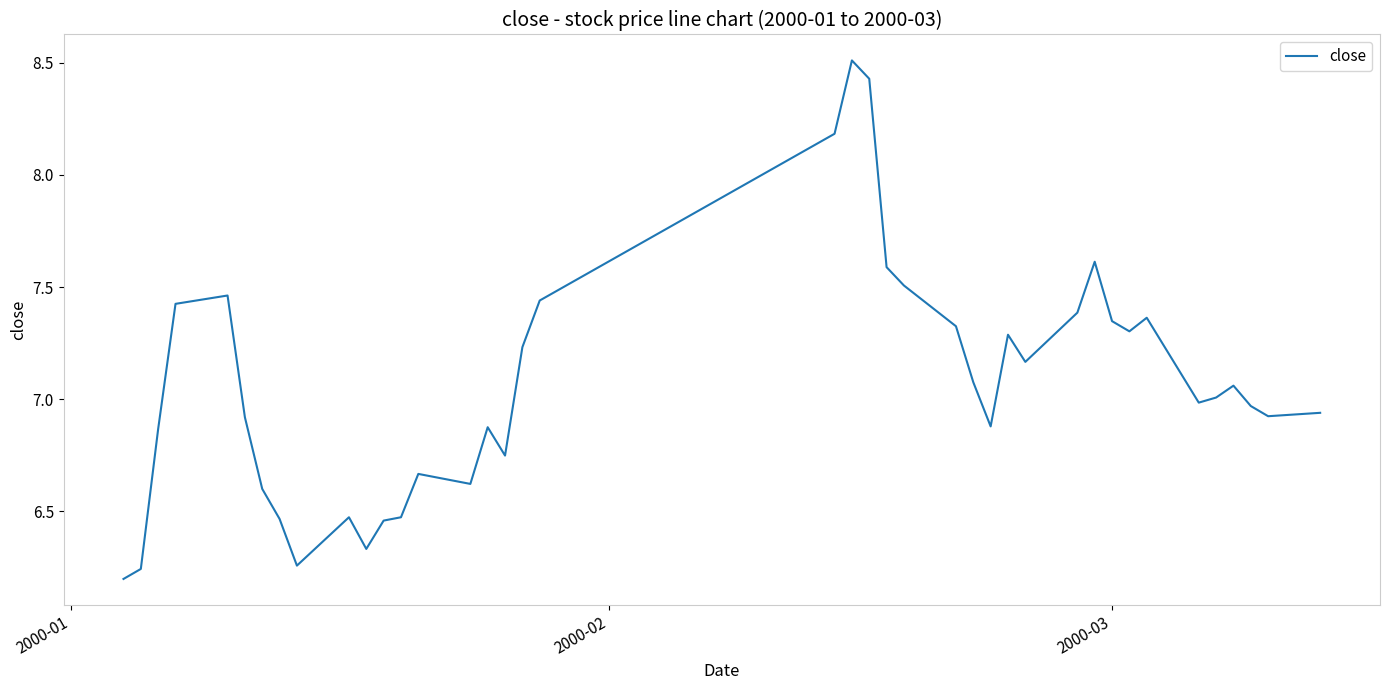

What is the difference between the maximum and minimum values?

2.3